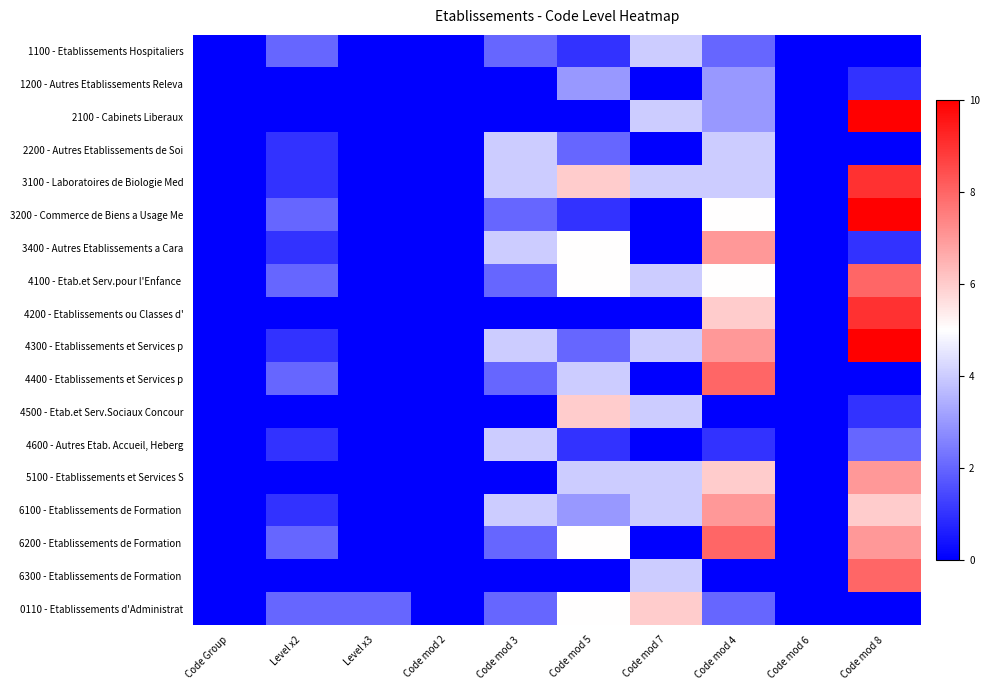

How many data points does each series have?

10